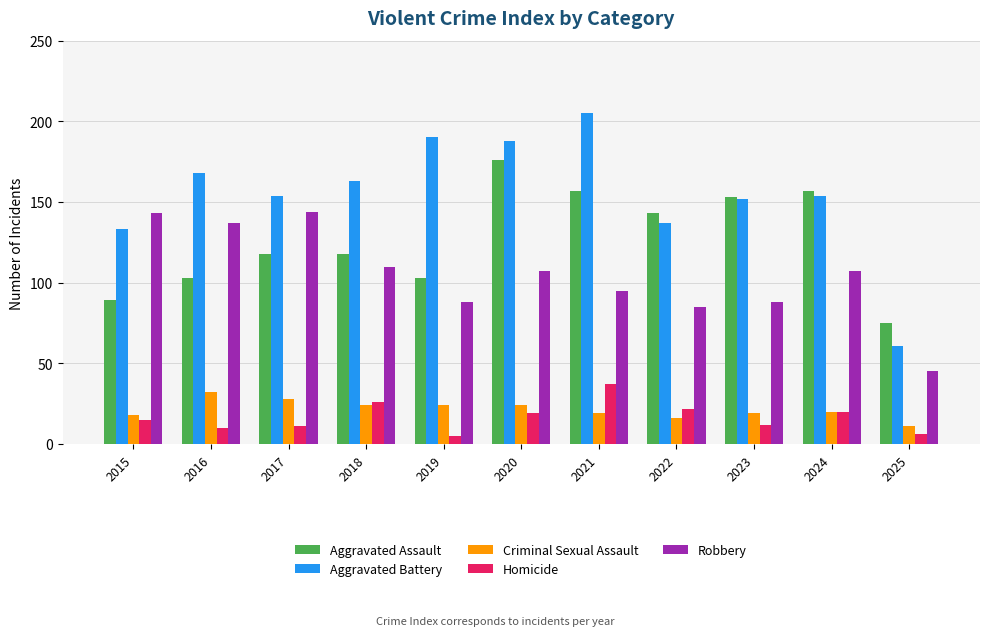

What is the greatest value displayed?

205